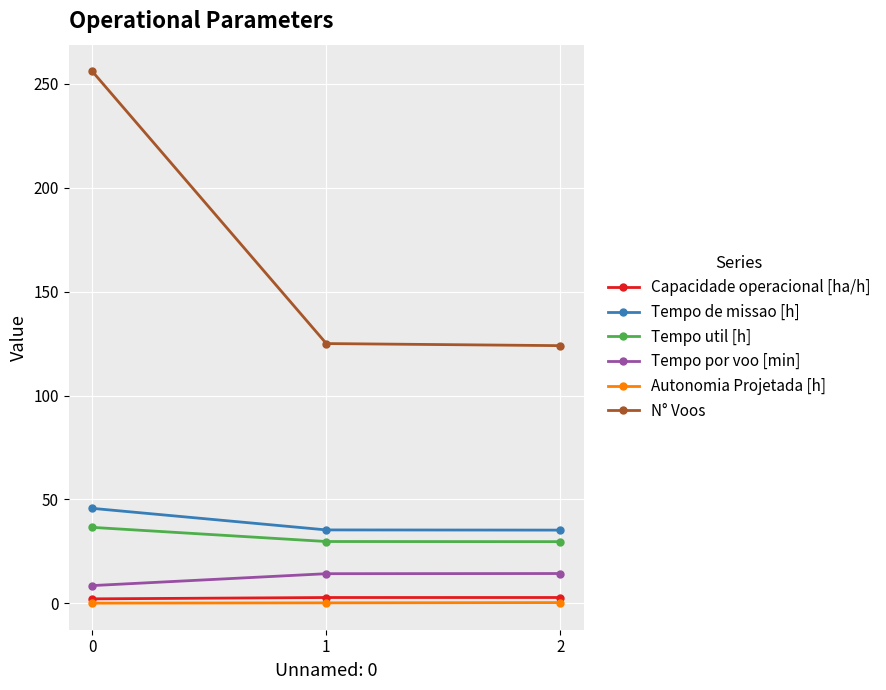

What is the difference between the Tempo util [h] values at 1 and 2?

0.1